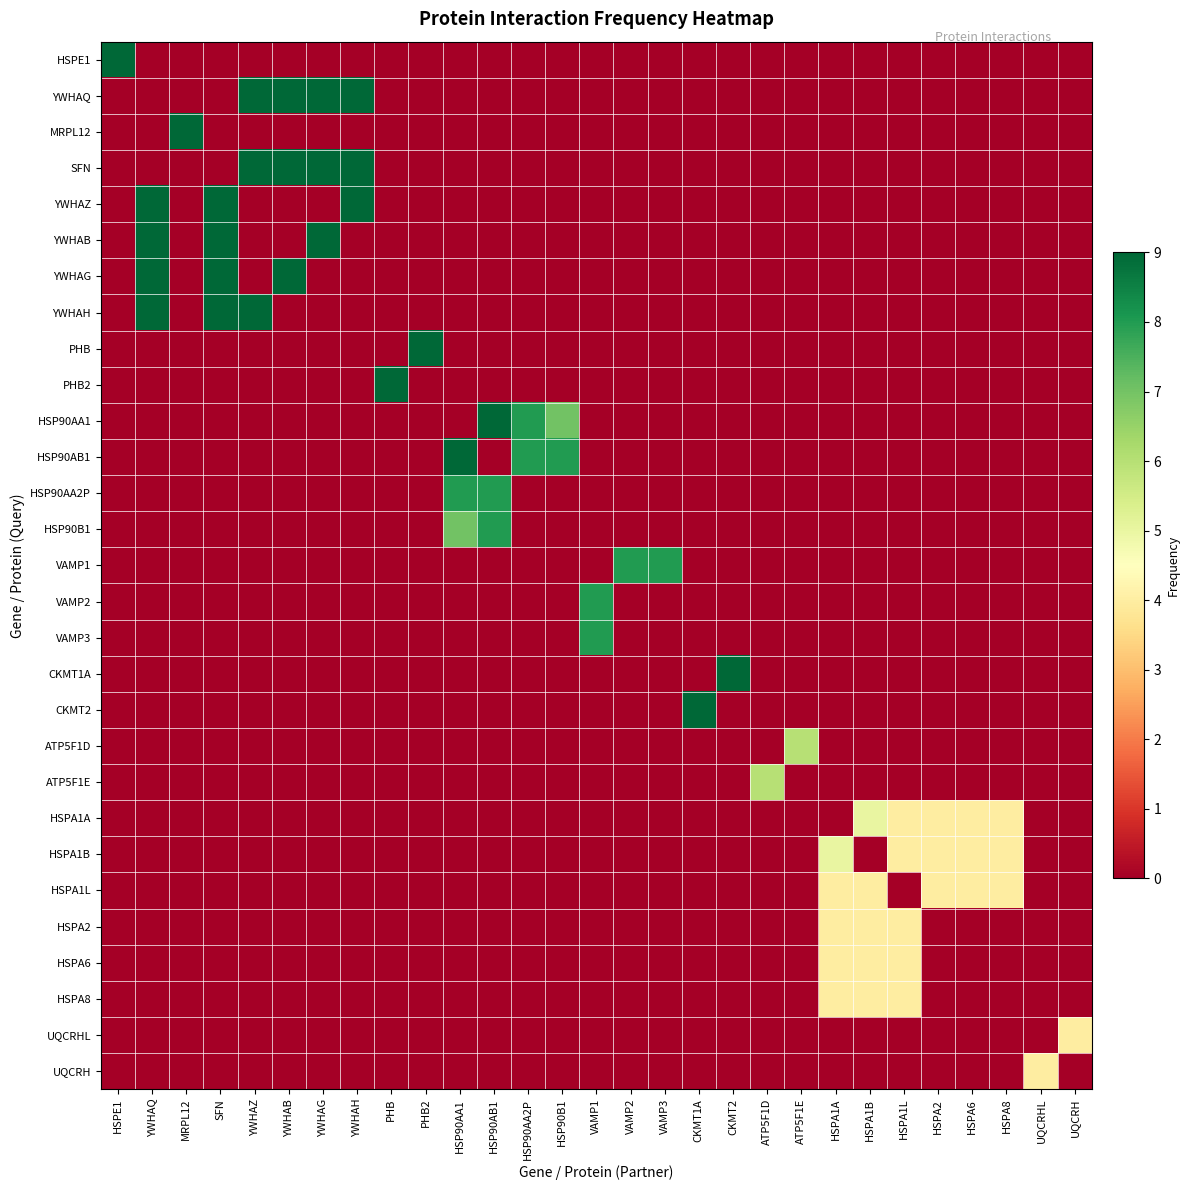

Count the number of data series in this chart.

29